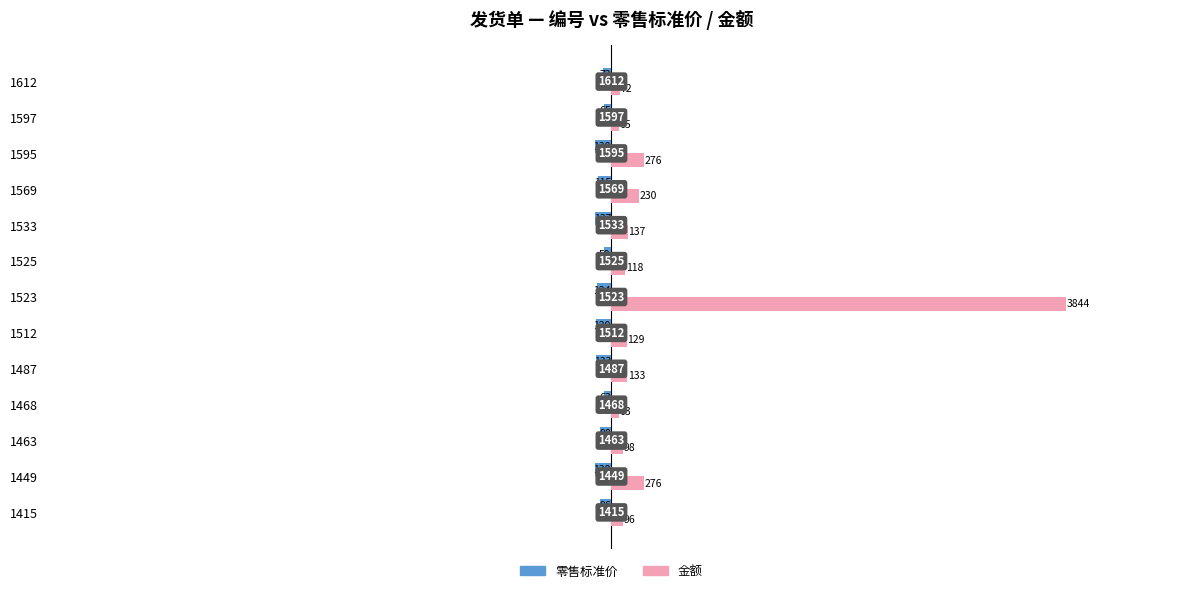

What is the maximum value for 零售标准价?

-59